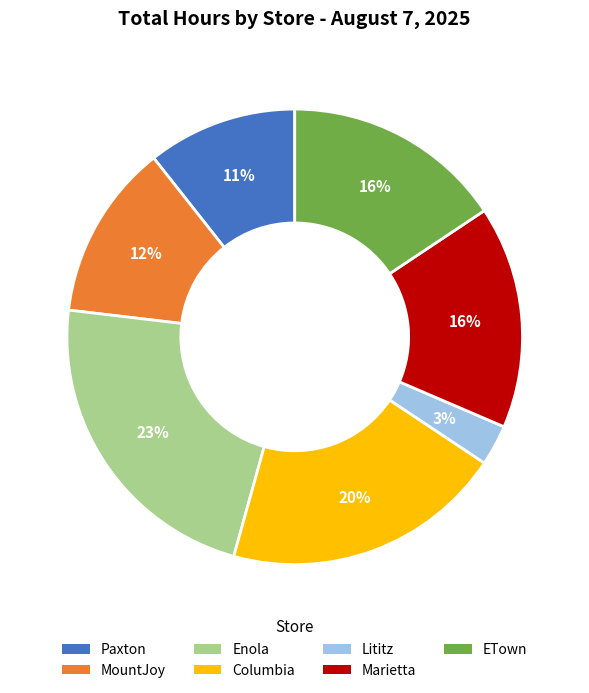

Is there a majority slice in this chart?

No